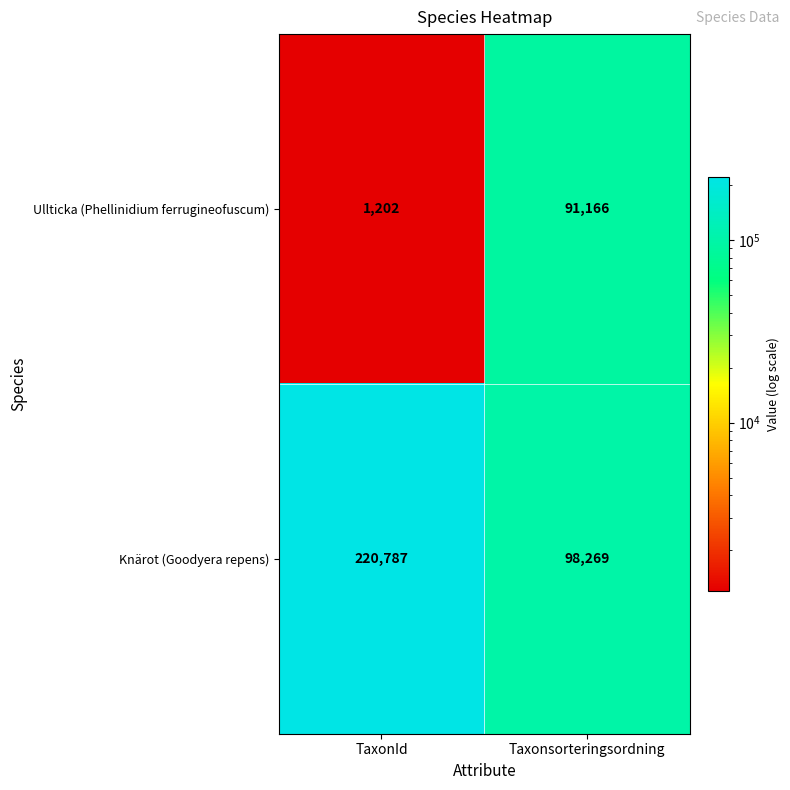

How many series are shown in this chart?

2